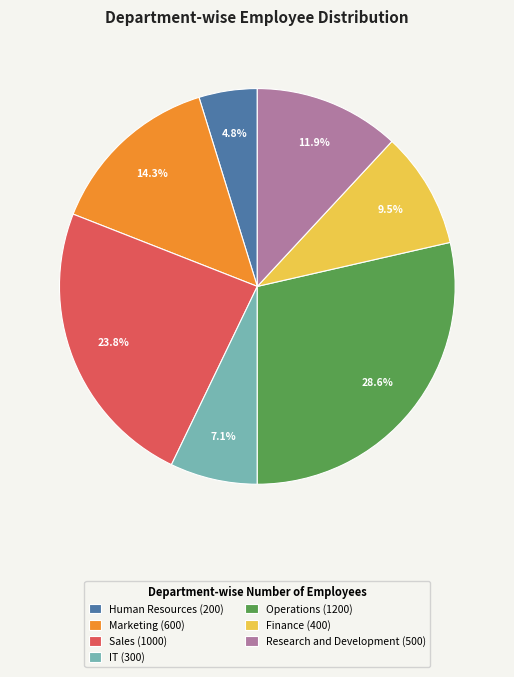

Is there a majority slice in this chart?

No